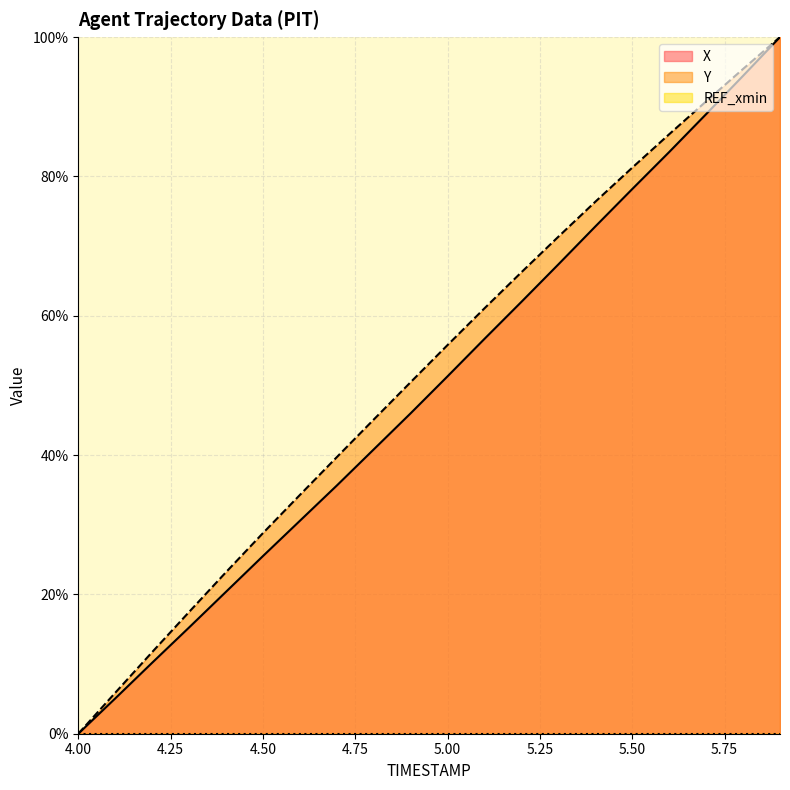

At which label does X reach its peak?

5.9